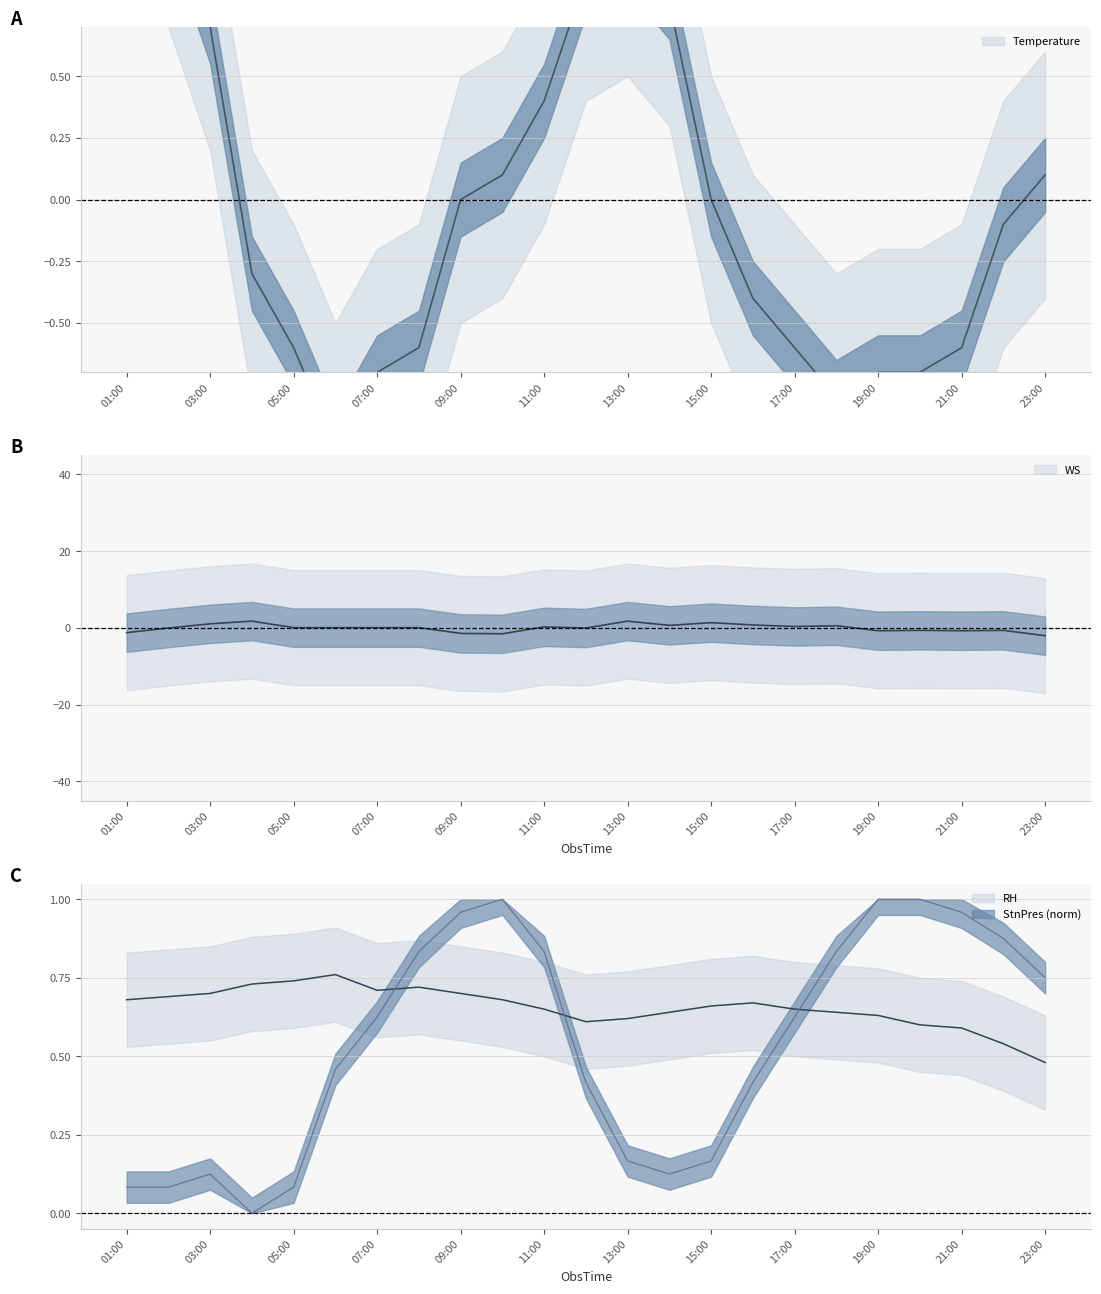

What position from the right is 07:00?

17